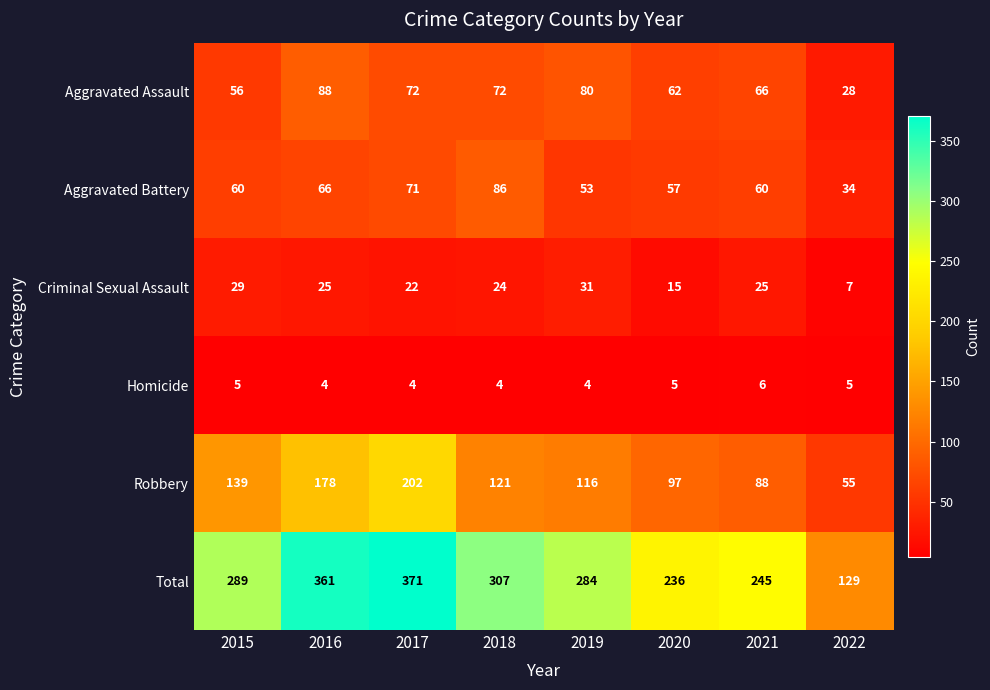

What is the greatest value displayed?

371